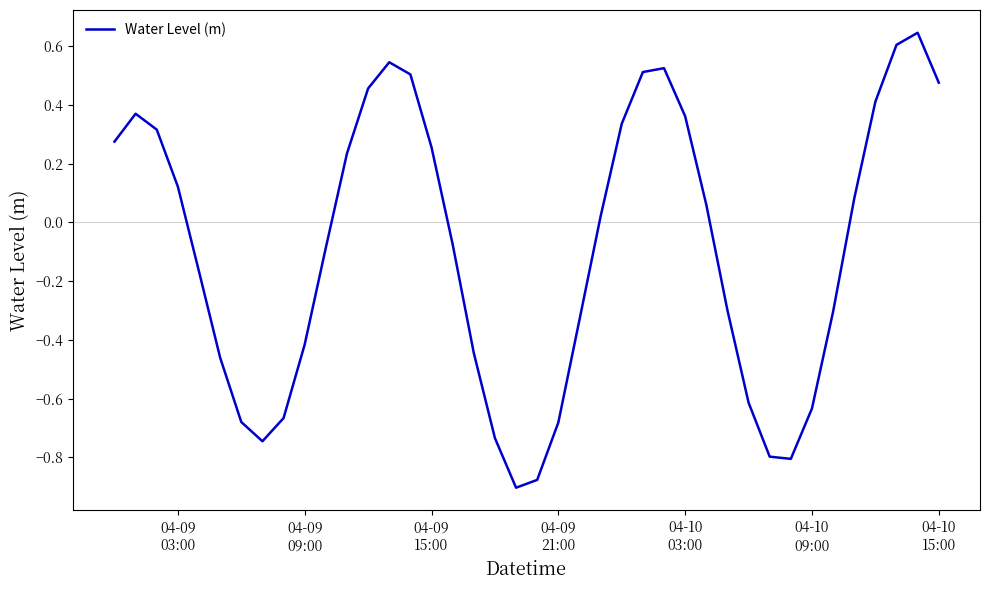

How many values are below zero?

20